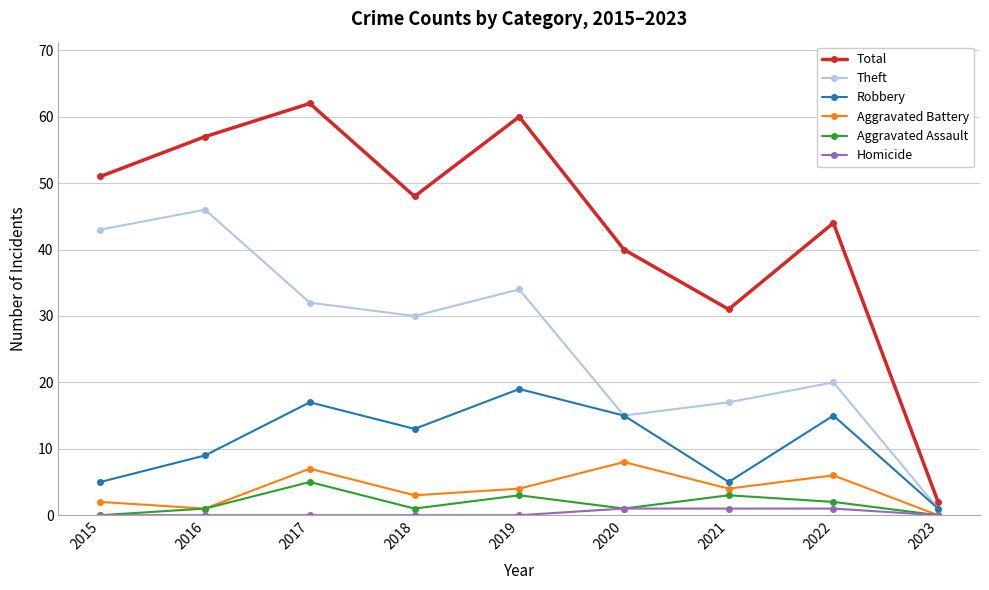

Reading right to left, what are all the values shown in this chart?

Total: 2	44	31	40	60	48	62	57	51
Theft: 1	20	17	15	34	30	32	46	43
Robbery: 1	15	5	15	19	13	17	9	5
Aggravated Battery: 0	6	4	8	4	3	7	1	2
Aggravated Assault: 0	2	3	1	3	1	5	1	0
Homicide: 0	1	1	1	0	0	0	0	0